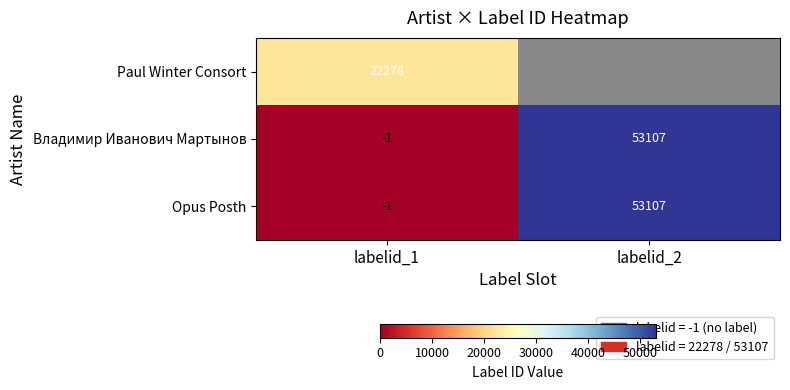

Is it true that Владимир Иванович Мартынов equals 70754 at labelid_2?

False